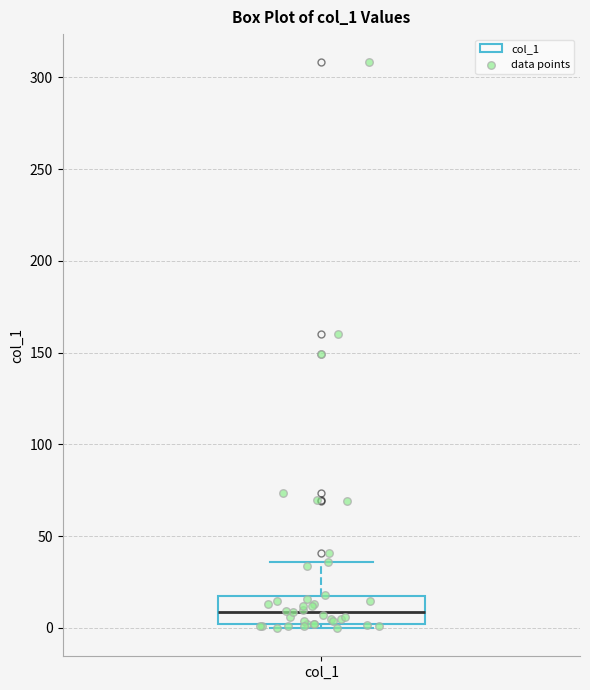

Transcribe this box plot: give where the median line is, the range the box spans, and where the two whiskers end, as read against the y-axis. The values are not printed on the chart, so give them approximately, as read against the axis.

median 10, box 0 to 15, whiskers 0 (just below the box's lower edge) to 35